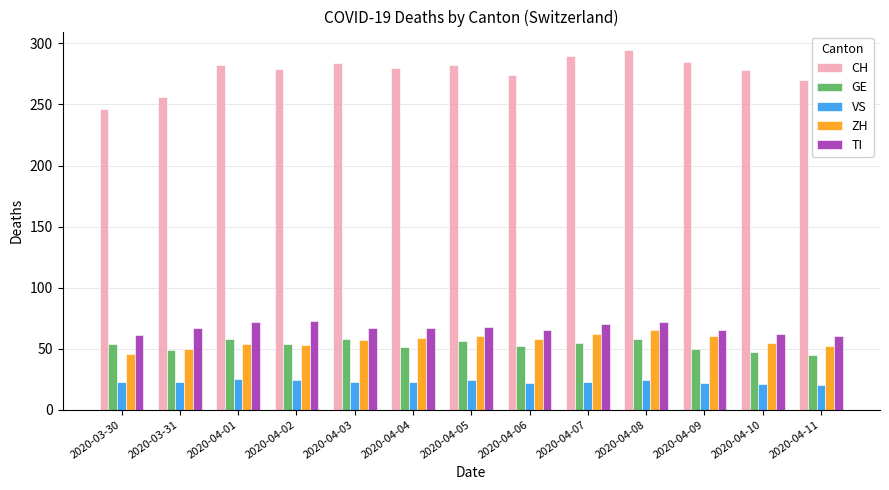

What is the approximate value of ZH at 2020-04-04, to the nearest 5?

60